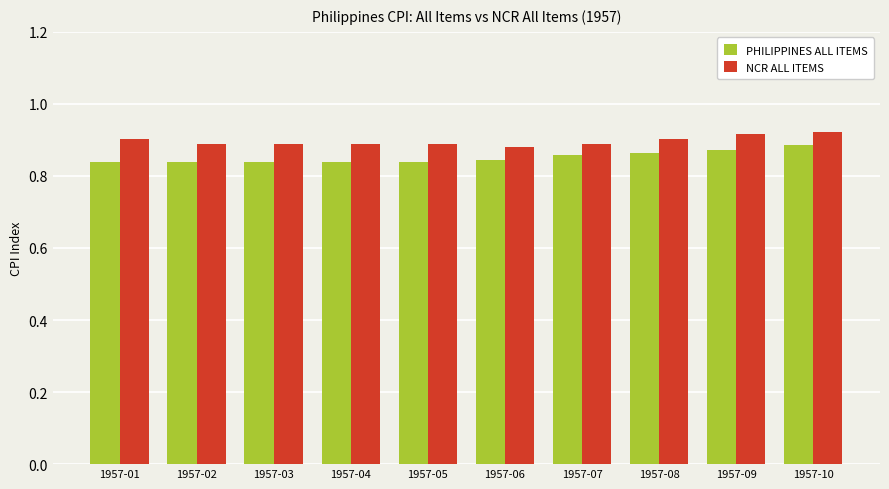

Is the value of NCR ALL ITEMS at 1957-02 greater than the value of PHILIPPINES ALL ITEMS at 1957-04?

Yes